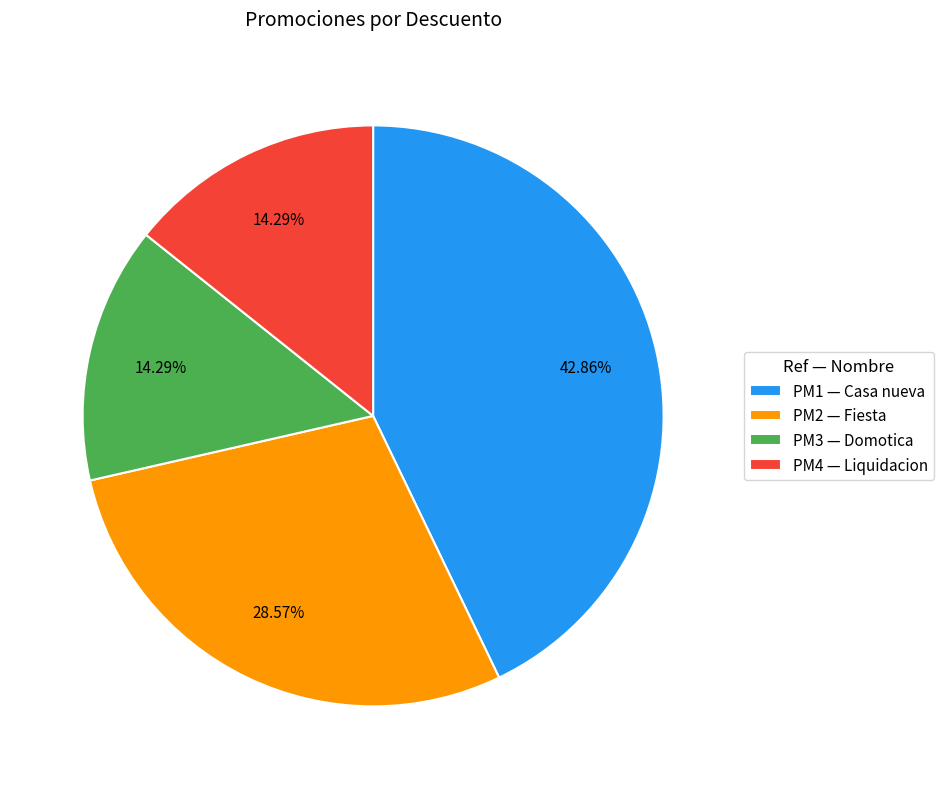

What is the ratio of the value at PM1 to the value at PM2?

1.5